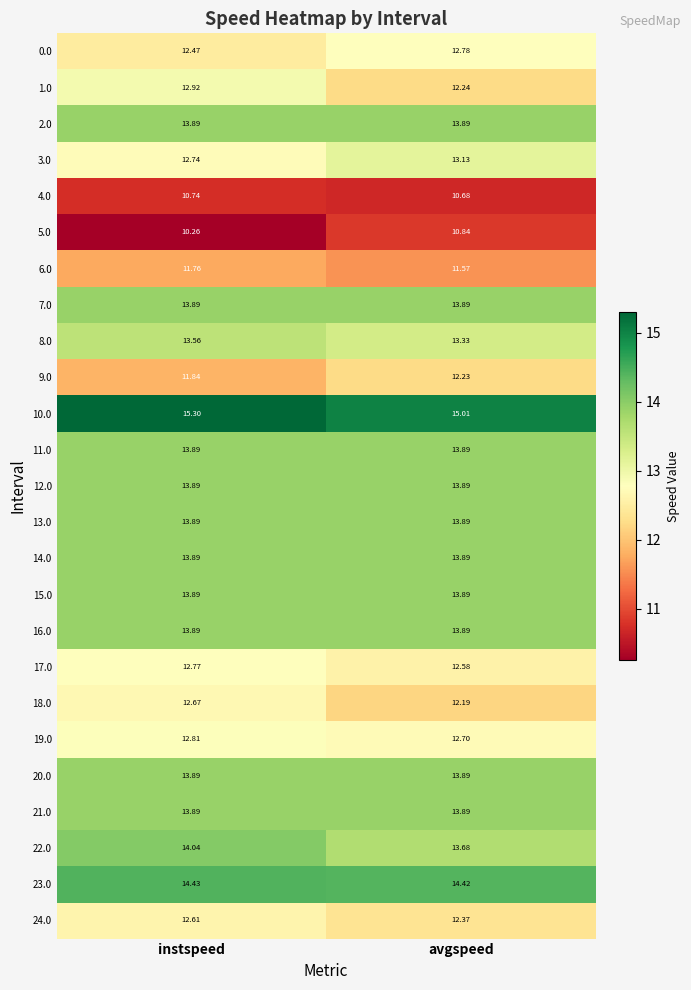

Rank the categories by 10.0 value from lowest to highest.

avgspeed, instspeed